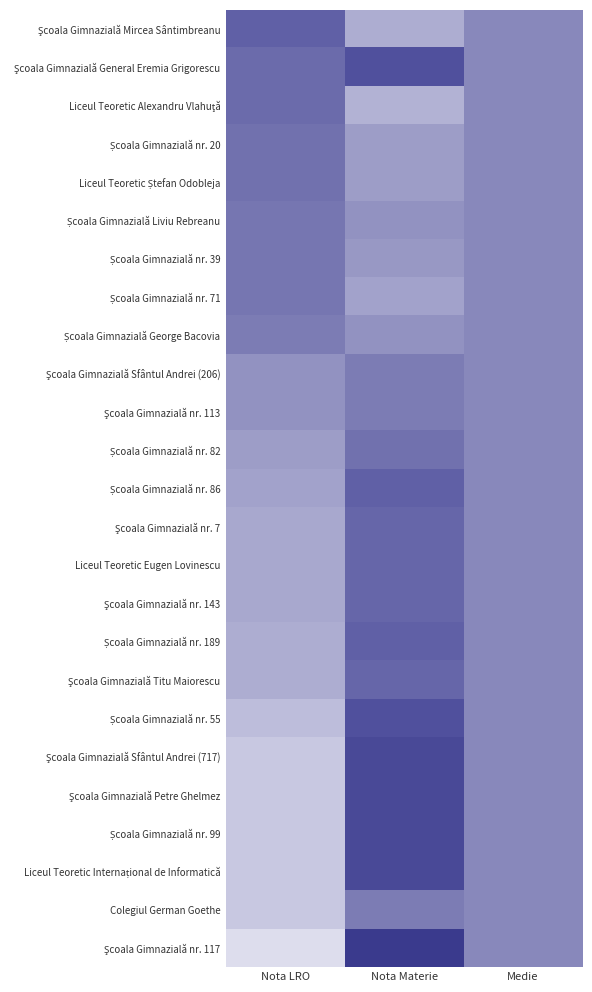

Reading left to right, list all the values displayed in this chart.

Şcoala Gimnazială Mircea Sântimbreanu: Nota LRO=7.0	Nota Materie=6.2	Medie=6.6
Şcoala Gimnazială General Eremia Grigorescu: Nota LRO=6.8	Nota Materie=7.1	Medie=6.6
Liceul Teoretic Alexandru Vlahuţă: Nota LRO=6.8	Nota Materie=6.2	Medie=6.6
Școala Gimnazială nr. 20: Nota LRO=6.8	Nota Materie=6.4	Medie=6.6
Liceul Teoretic Ștefan Odobleja: Nota LRO=6.8	Nota Materie=6.4	Medie=6.6
Școala Gimnazială Liviu Rebreanu: Nota LRO=6.8	Nota Materie=6.5	Medie=6.6
Școala Gimnazială nr. 39: Nota LRO=6.8	Nota Materie=6.5	Medie=6.6
Școala Gimnazială nr. 71: Nota LRO=6.8	Nota Materie=6.3	Medie=6.6
Școala Gimnazială George Bacovia: Nota LRO=6.7	Nota Materie=6.5	Medie=6.6
Şcoala Gimnazială Sfântul Andrei (206): Nota LRO=6.5	Nota Materie=6.7	Medie=6.6
Şcoala Gimnazială nr. 113: Nota LRO=6.5	Nota Materie=6.7	Medie=6.6
Școala Gimnazială nr. 82: Nota LRO=6.4	Nota Materie=6.8	Medie=6.6
Școala Gimnazială nr. 86: Nota LRO=6.3	Nota Materie=7.0	Medie=6.6
Şcoala Gimnazială nr. 7: Nota LRO=6.3	Nota Materie=6.9	Medie=6.6
Liceul Teoretic Eugen Lovinescu: Nota LRO=6.3	Nota Materie=6.9	Medie=6.6
Şcoala Gimnazială nr. 143: Nota LRO=6.3	Nota Materie=6.9	Medie=6.6
Școala Gimnazială nr. 189: Nota LRO=6.2	Nota Materie=7.0	Medie=6.6
Şcoala Gimnazială Titu Maiorescu: Nota LRO=6.2	Nota Materie=6.9	Medie=6.6
Școala Gimnazială nr. 55: Nota LRO=6.1	Nota Materie=7.1	Medie=6.6
Şcoala Gimnazială Sfântul Andrei (717): Nota LRO=6.0	Nota Materie=7.2	Medie=6.6
Şcoala Gimnazială Petre Ghelmez: Nota LRO=6.0	Nota Materie=7.2	Medie=6.6
Școala Gimnazială nr. 99: Nota LRO=6.0	Nota Materie=7.2	Medie=6.6
Liceul Teoretic Internațional de Informatică: Nota LRO=6.0	Nota Materie=7.2	Medie=6.6
Colegiul German Goethe: Nota LRO=6.0	Nota Materie=6.7	Medie=6.6
Şcoala Gimnazială nr. 117: Nota LRO=5.8	Nota Materie=7.4	Medie=6.6